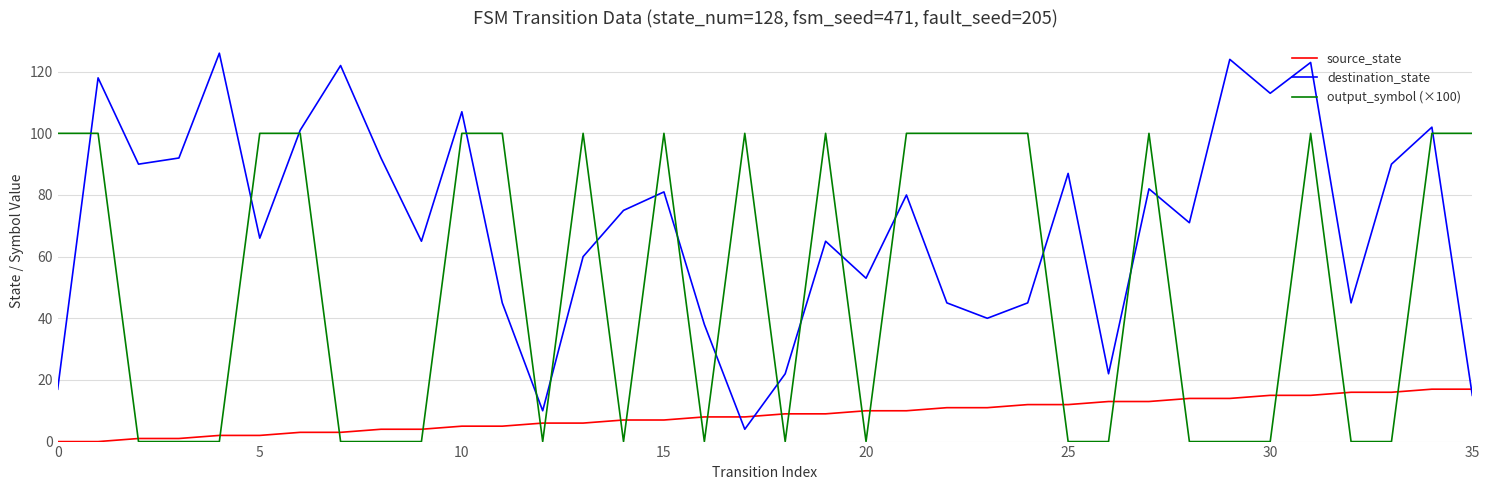

At how many categories does at least one series exceed 13?

35